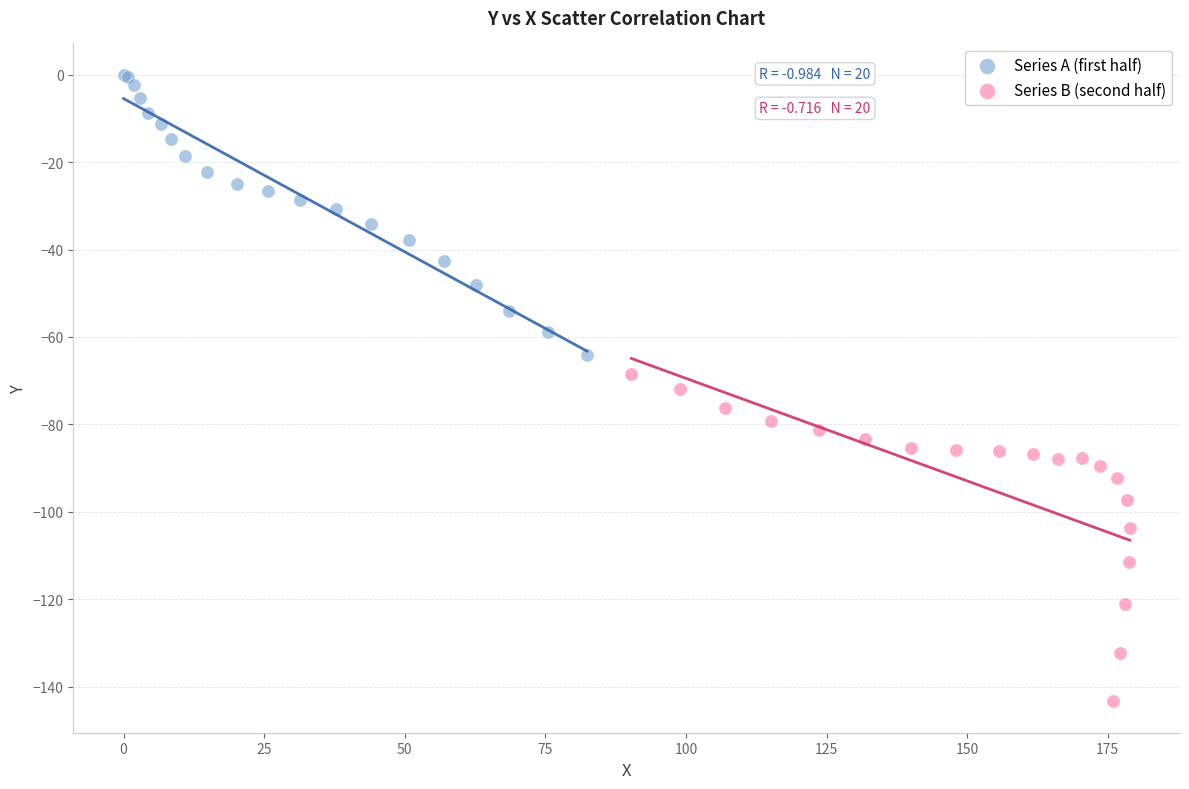

What are all the series names shown in the legend?

Series A (first half), Series B (second half)